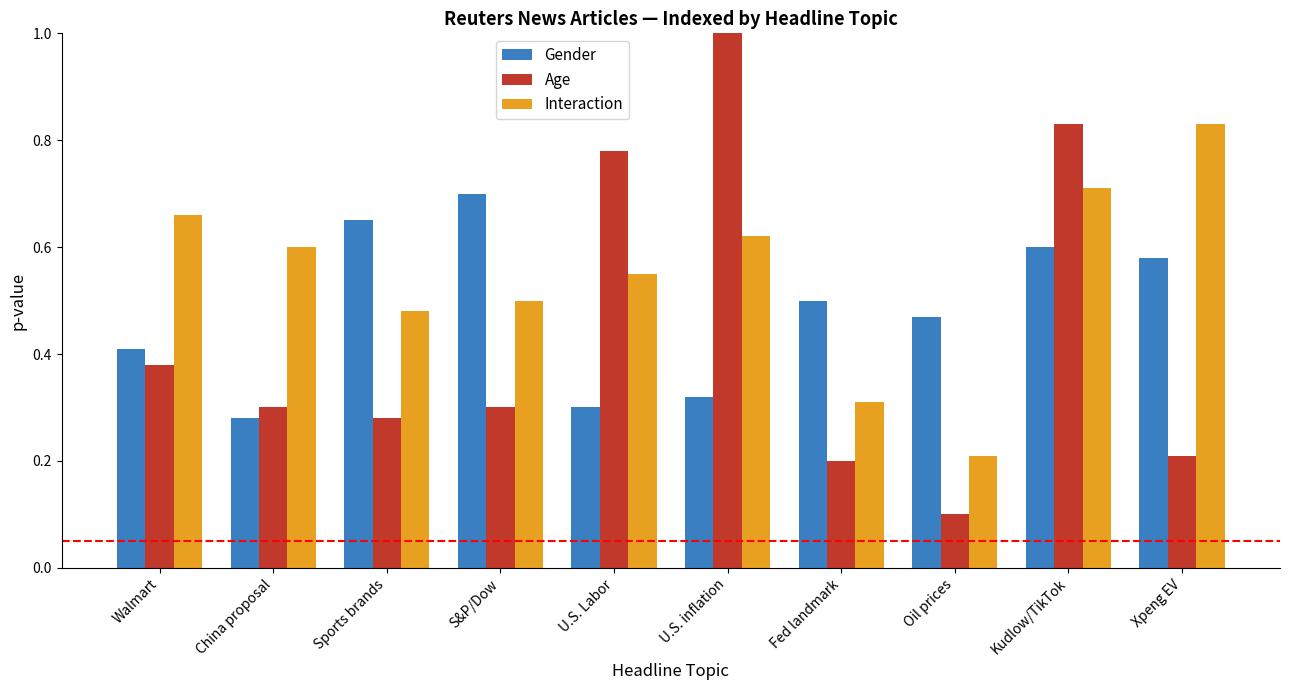

Where is Age nearest to the value 0?

Oil prices